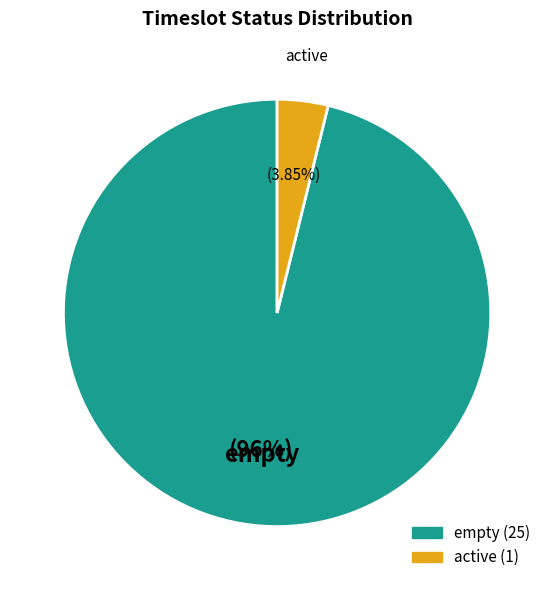

What percentage is the empty slice, to the nearest percent?

96%